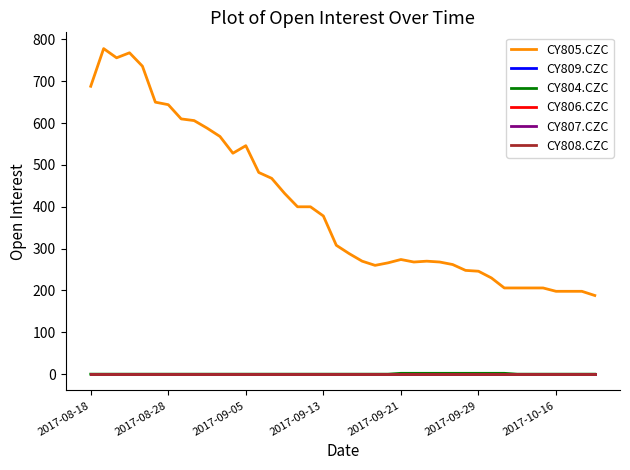

Does the chart have visible grid lines?

No